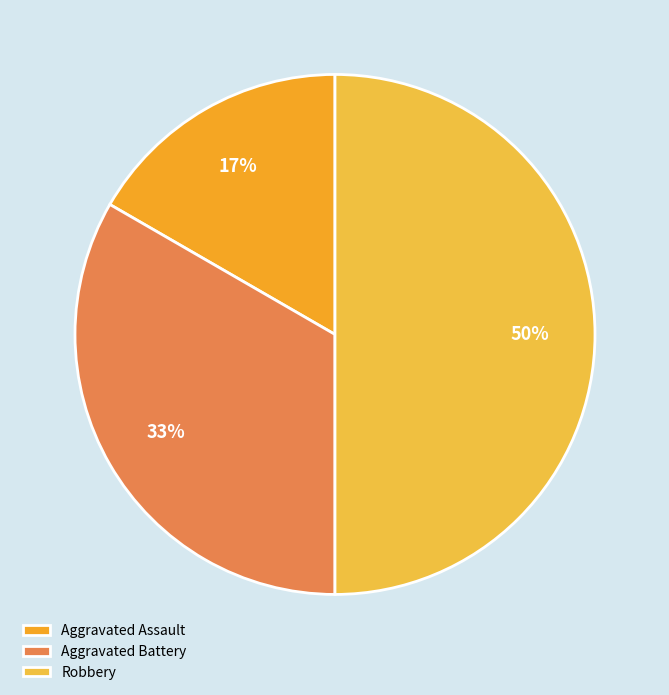

Is it true that Aggravated Battery is 20% of the pie?

False